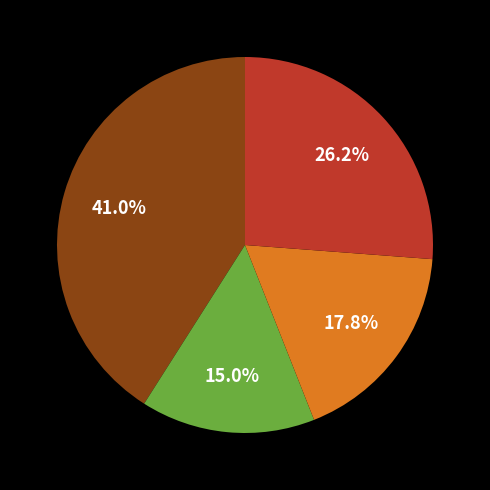

Is there a majority slice in this chart?

No